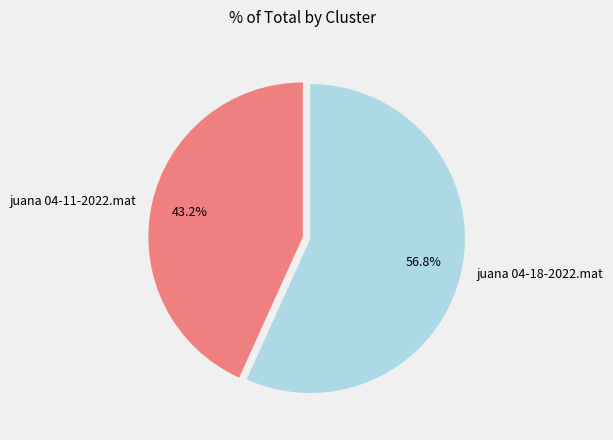

To the nearest percent, what portion does juana 04-11-2022.mat represent?

43%